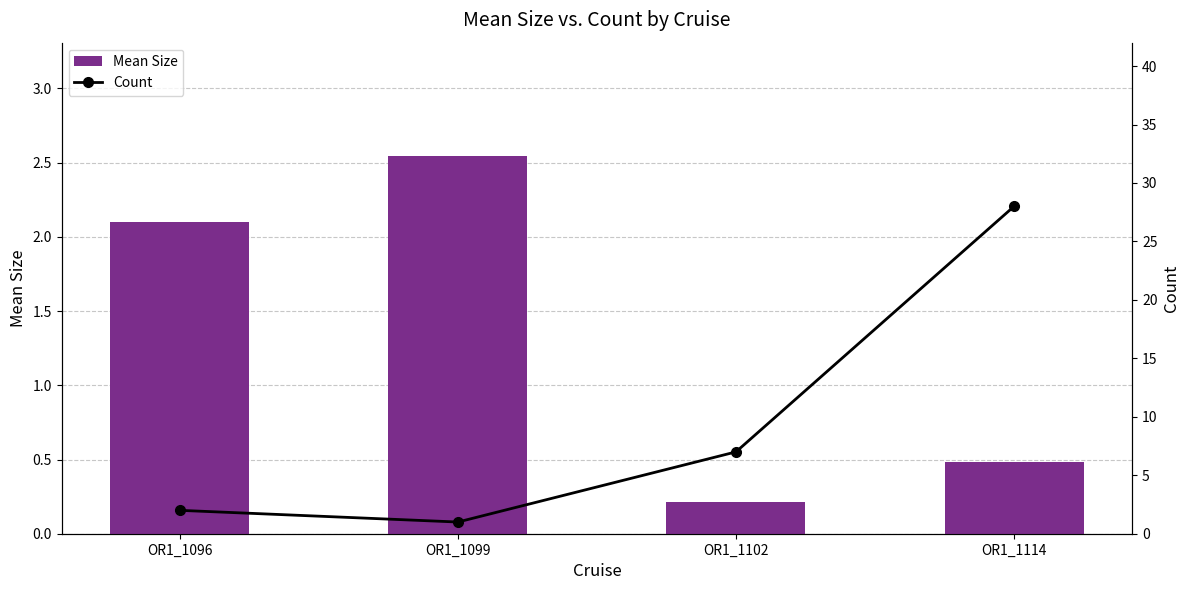

Which series changed the most between OR1_1096 and OR1_1099?

Count